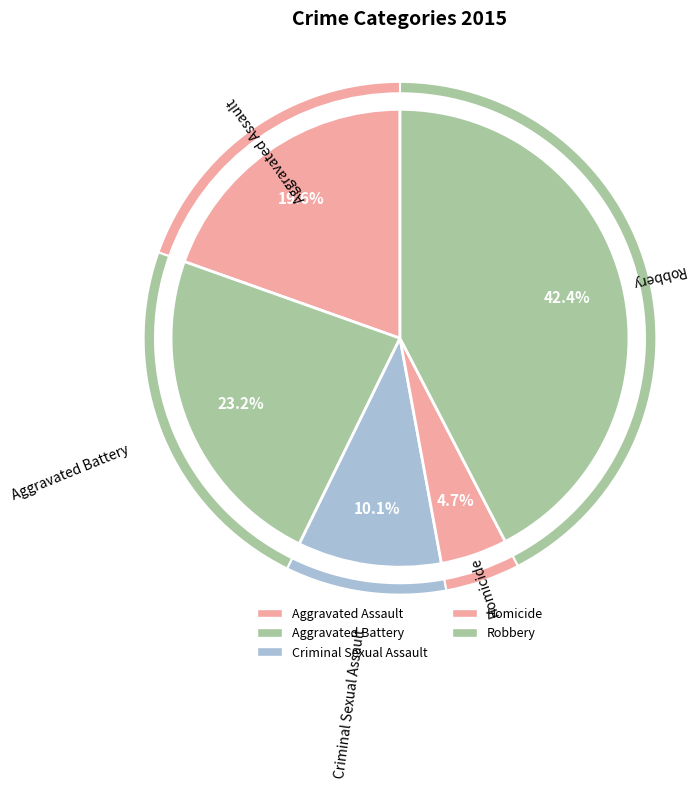

Combined, do Robbery and Criminal Sexual Assault account for over 50%?

Yes